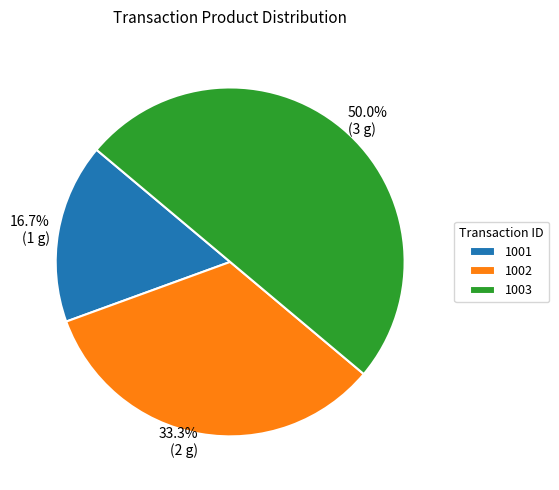

What is the largest slice in the pie chart?

1003